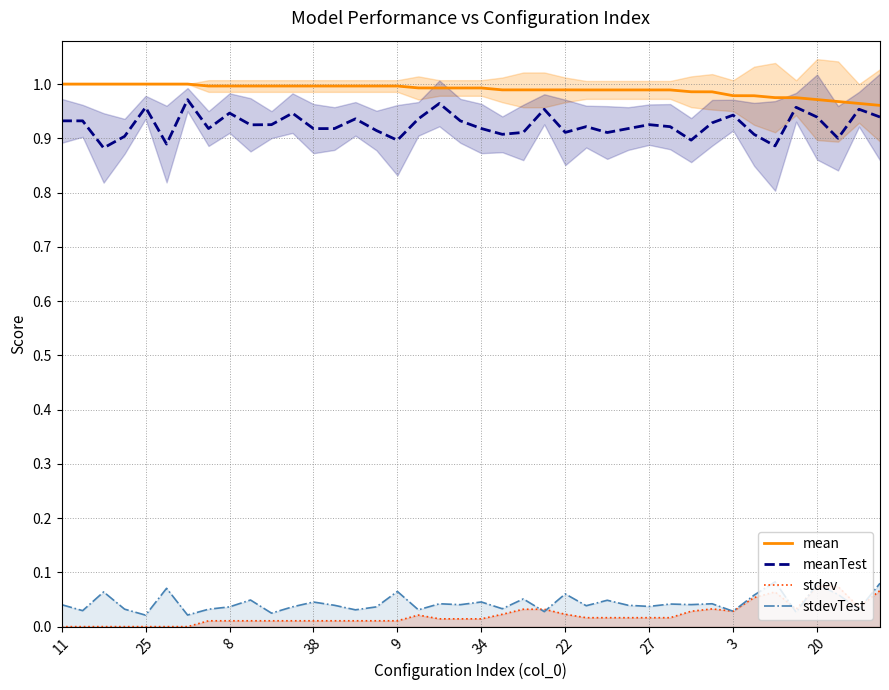

What are all the series names shown in the legend?

mean, meanTest, stdev, stdevTest